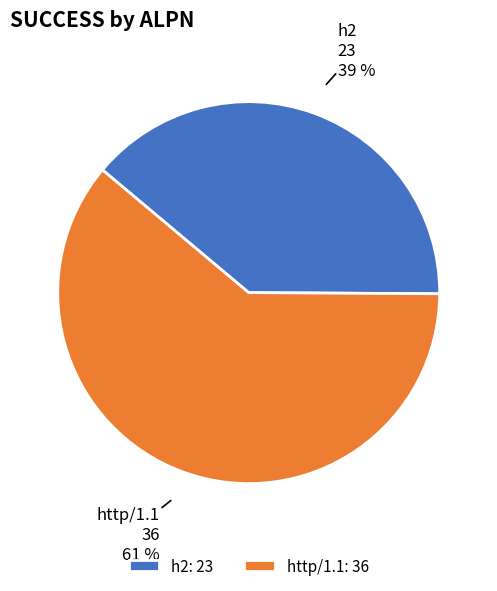

How many segments does this pie chart have?

2